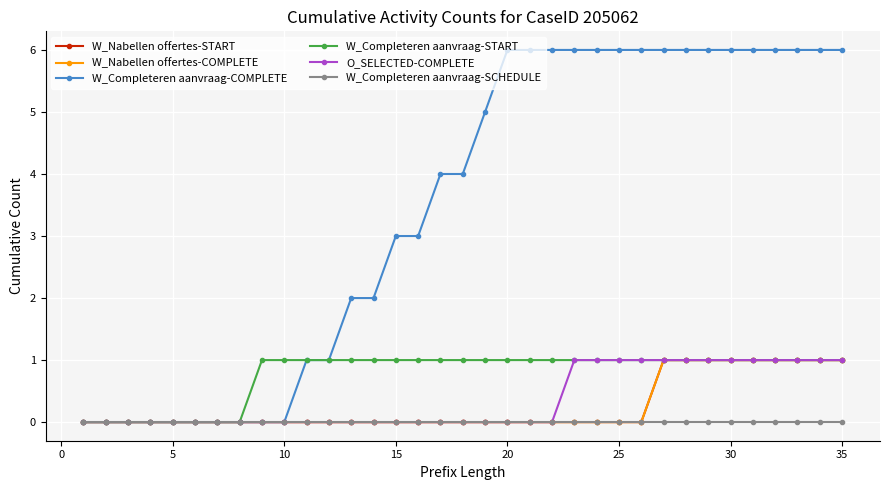

Reading left to right, transcribe all the data shown in this chart.

W_Nabellen offertes-START: 0	0	0	0	0	0	0	0	0	0	0	0	0	0	0	0	0	0	0	0	0	0	0	0	0	0	1	1	1	1	1	1	1	1	1
W_Nabellen offertes-COMPLETE: 0	0	0	0	0	0	0	0	0	0	0	0	0	0	0	0	0	0	0	0	0	0	0	0	0	0	1	1	1	1	1	1	1	1	1
W_Completeren aanvraag-COMPLETE: 0	0	0	0	0	0	0	0	0	0	1	1	2	2	3	3	4	4	5	6	6	6	6	6	6	6	6	6	6	6	6	6	6	6	6
W_Completeren aanvraag-START: 0	0	0	0	0	0	0	0	1	1	1	1	1	1	1	1	1	1	1	1	1	1	1	1	1	1	1	1	1	1	1	1	1	1	1
O_SELECTED-COMPLETE: 0	0	0	0	0	0	0	0	0	0	0	0	0	0	0	0	0	0	0	0	0	0	1	1	1	1	1	1	1	1	1	1	1	1	1
W_Completeren aanvraag-SCHEDULE: 0	0	0	0	0	0	0	0	0	0	0	0	0	0	0	0	0	0	0	0	0	0	0	0	0	0	0	0	0	0	0	0	0	0	0